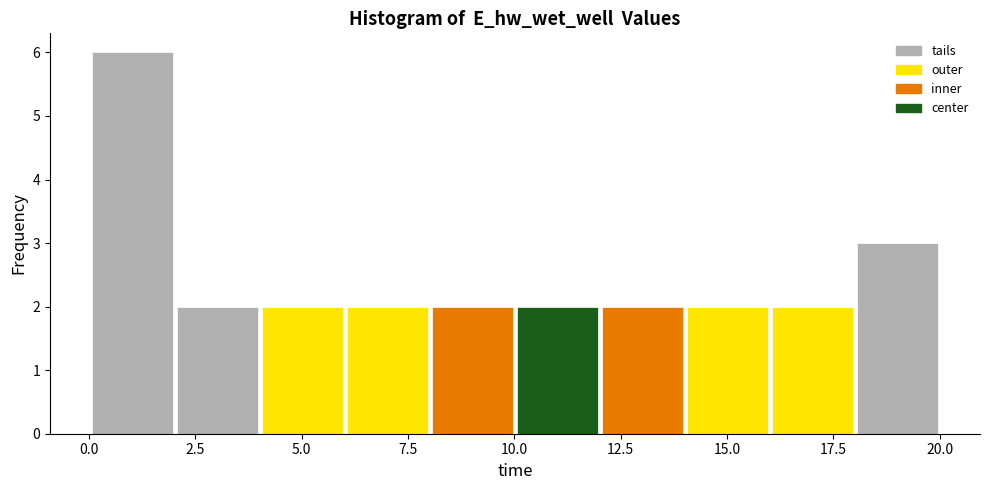

Read against the x-axis, roughly where is the centre of the tallest bar?

1.0